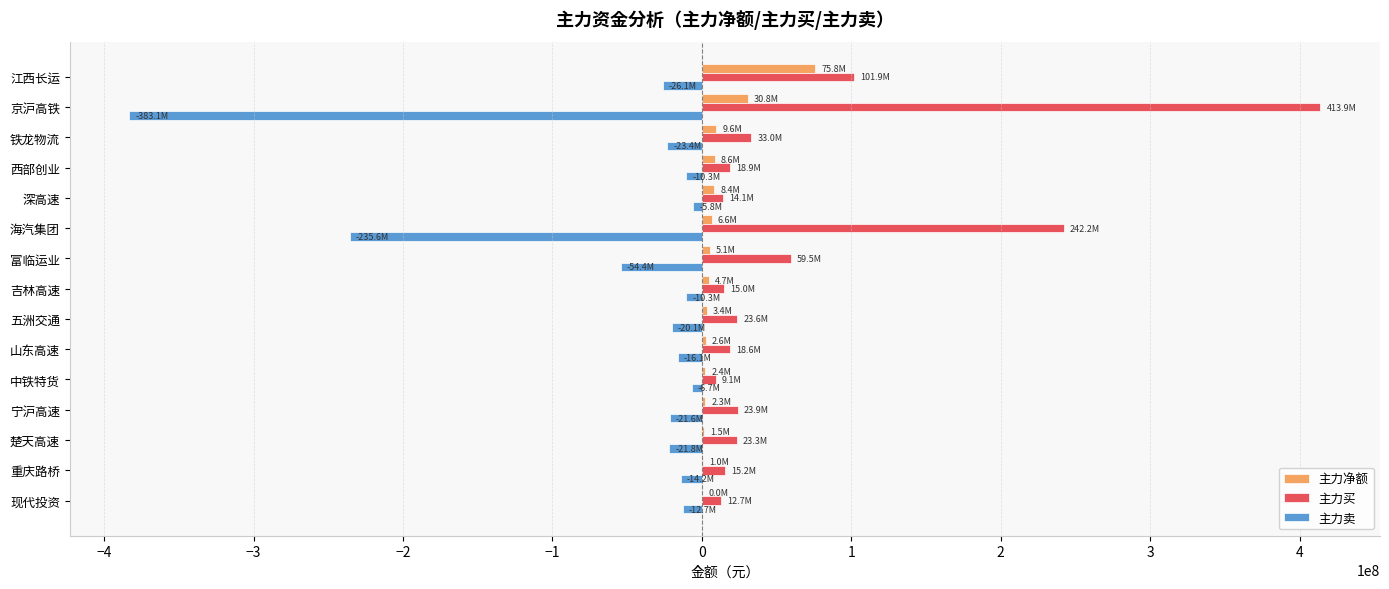

How many data points does each series have?

15